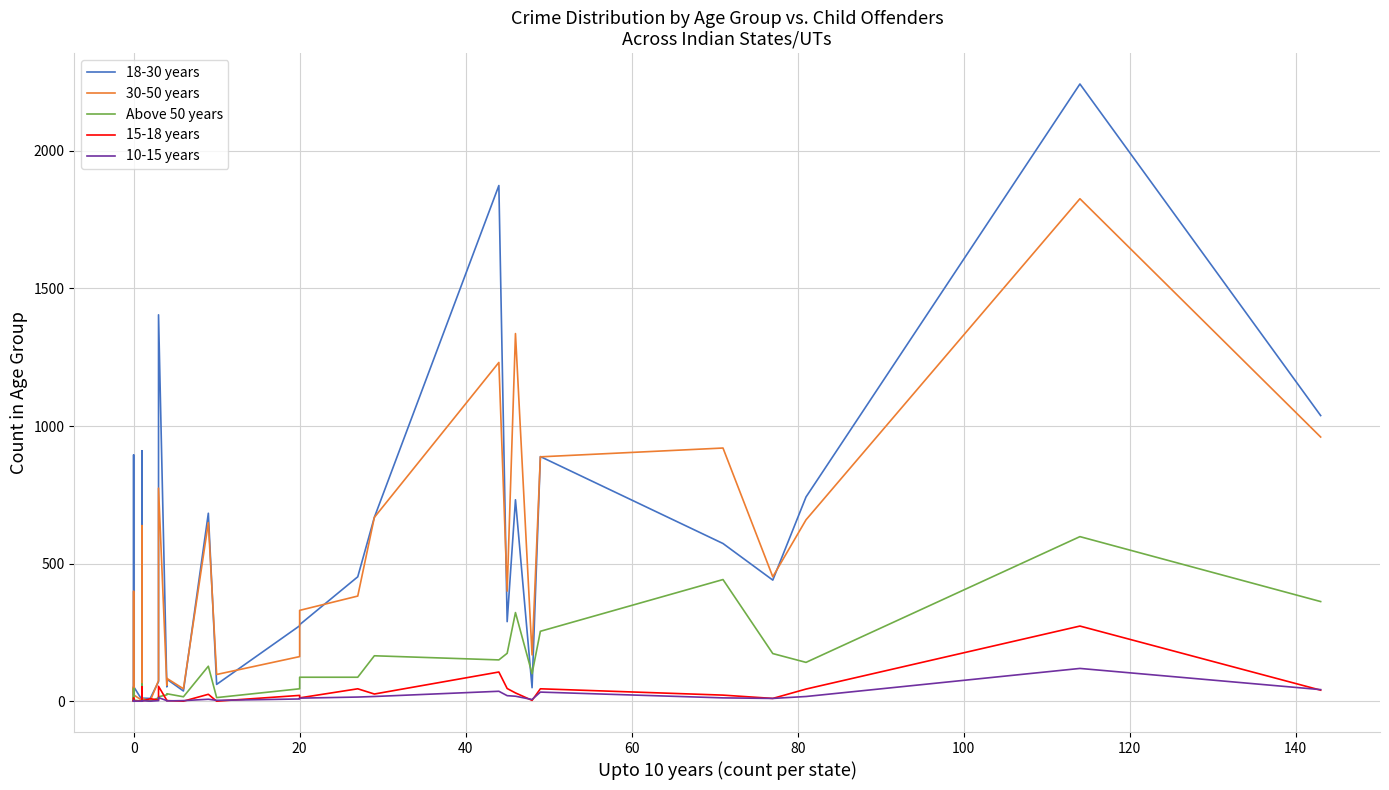

How many values in the 15-18 years series exceed 11?

15